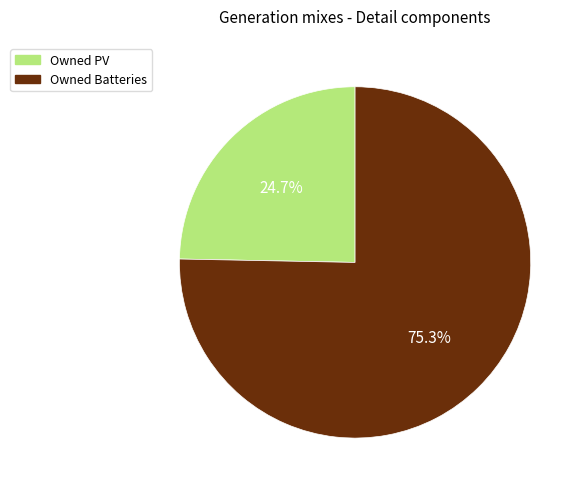

Is there a majority slice in this chart?

Yes